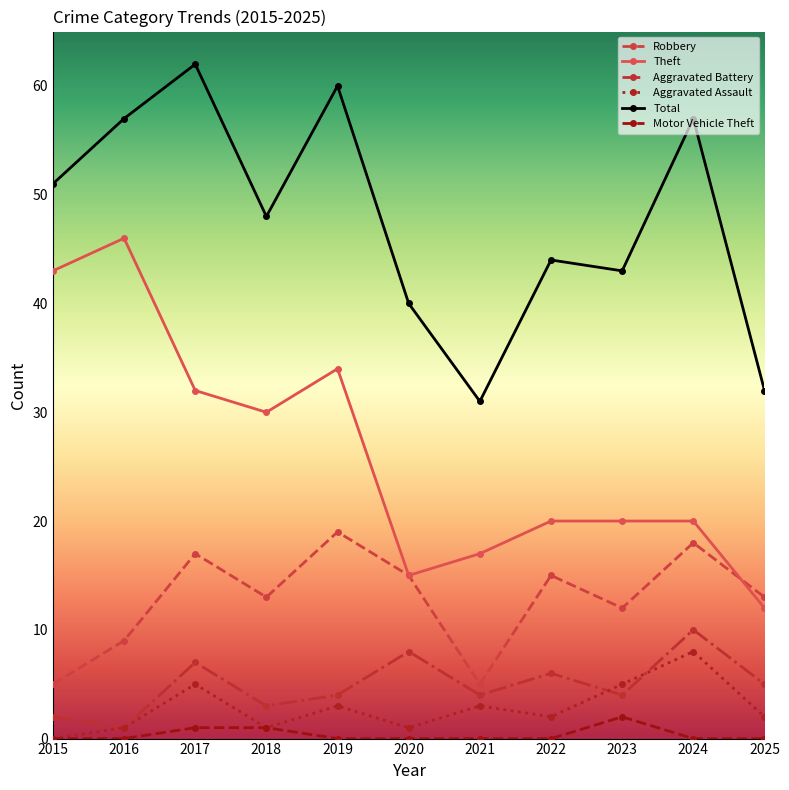

Between 2017 and 2021, which series saw the biggest shift?

Total